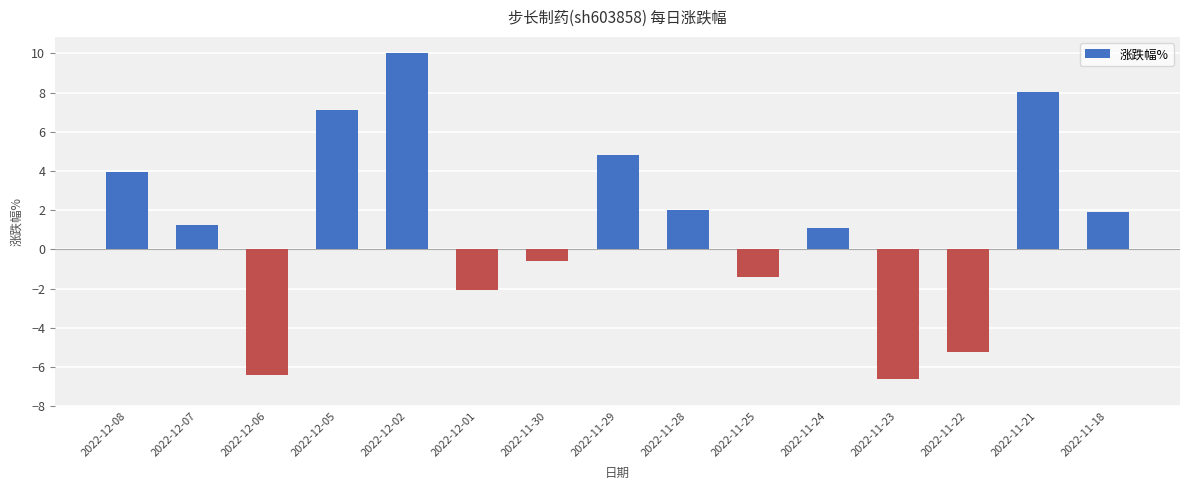

Between 2022-11-23 and 2022-12-02, which is larger?

2022-12-02